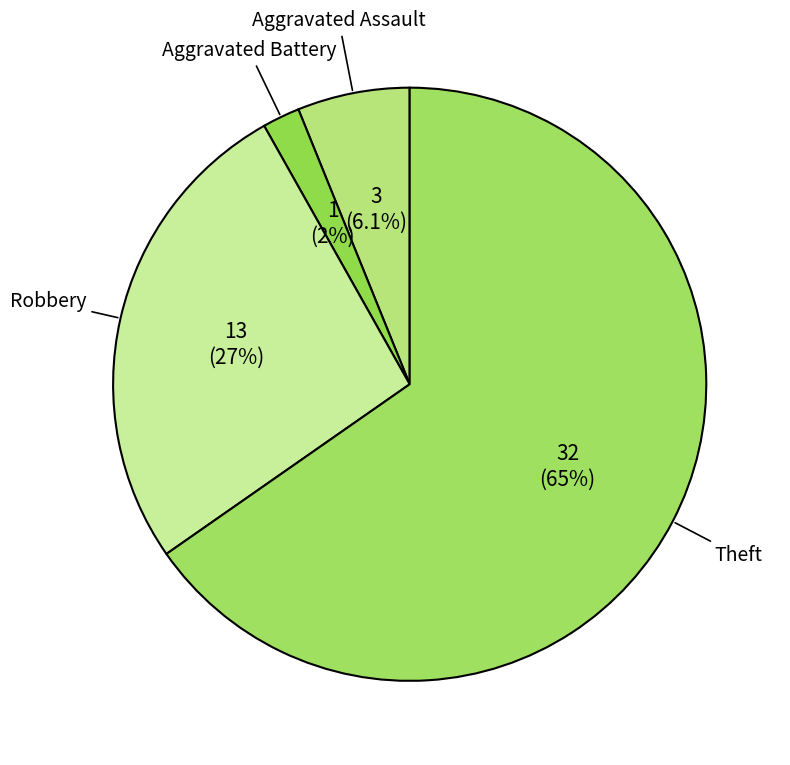

True or false: Theft accounts for 78% of the total.

False